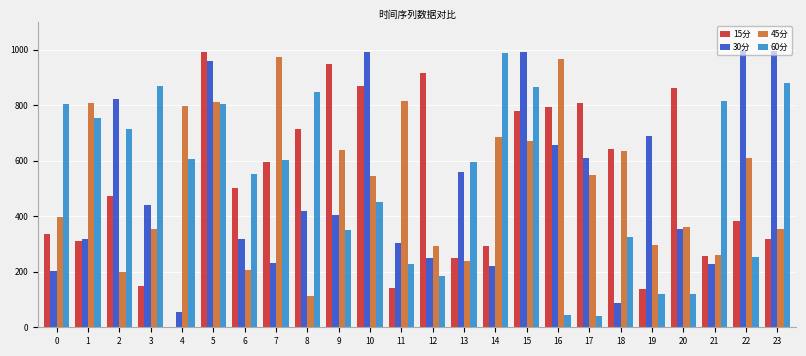

What is the average value of the 30分 series?

504.8